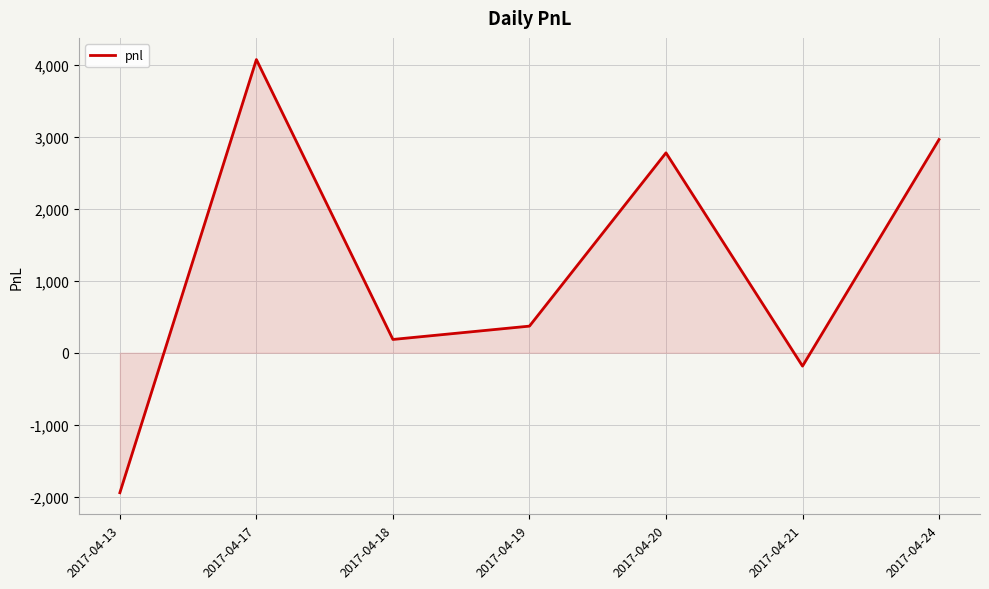

What is the sum of the values at 2017-04-24 and 2017-04-17?

7030.0